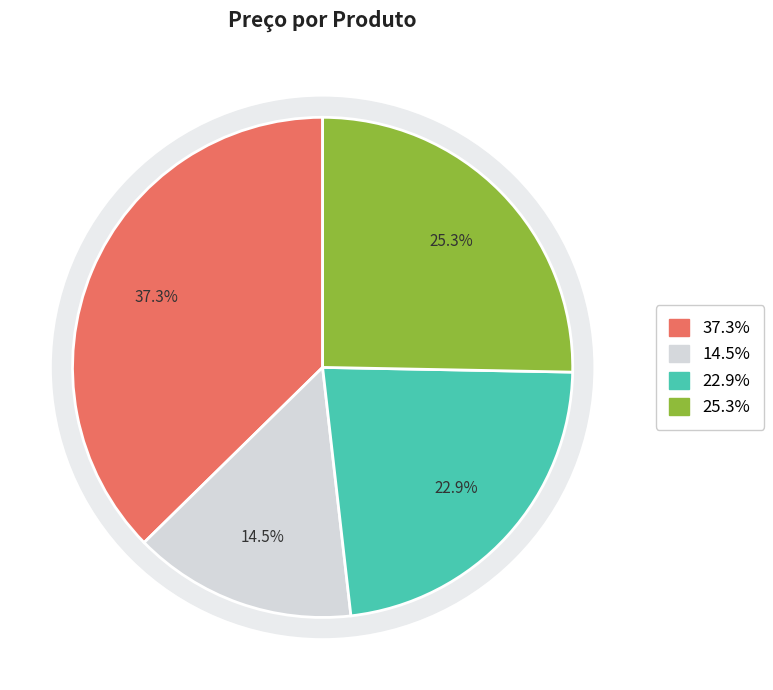

To the nearest percent, what is the difference between the PS4 and Samsung A-30 slice percentages?

11%